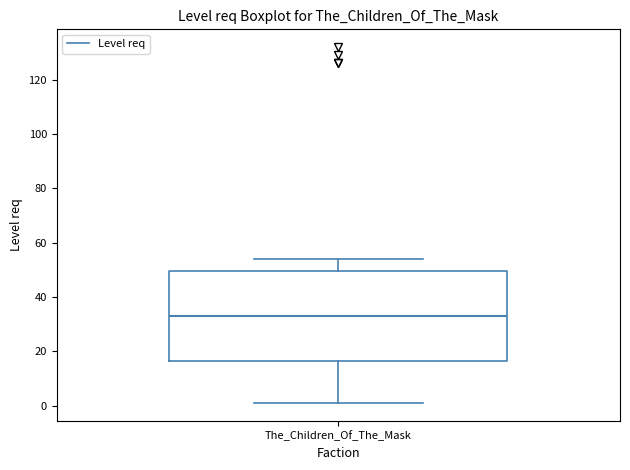

Transcribe this box plot: give where the median line is, the range the box spans, and where the two whiskers end, as read against the y-axis. The values are not printed on the chart, so give them approximately, as read against the axis.

median 34, box 16 to 50, whiskers 2 to 54